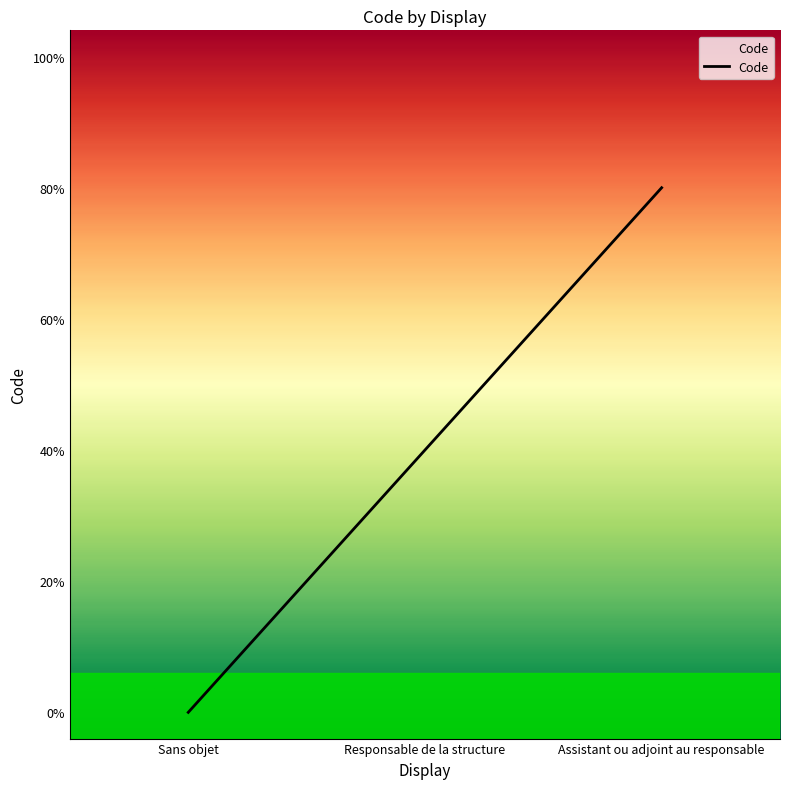

How many values are between 0 and 2?

3